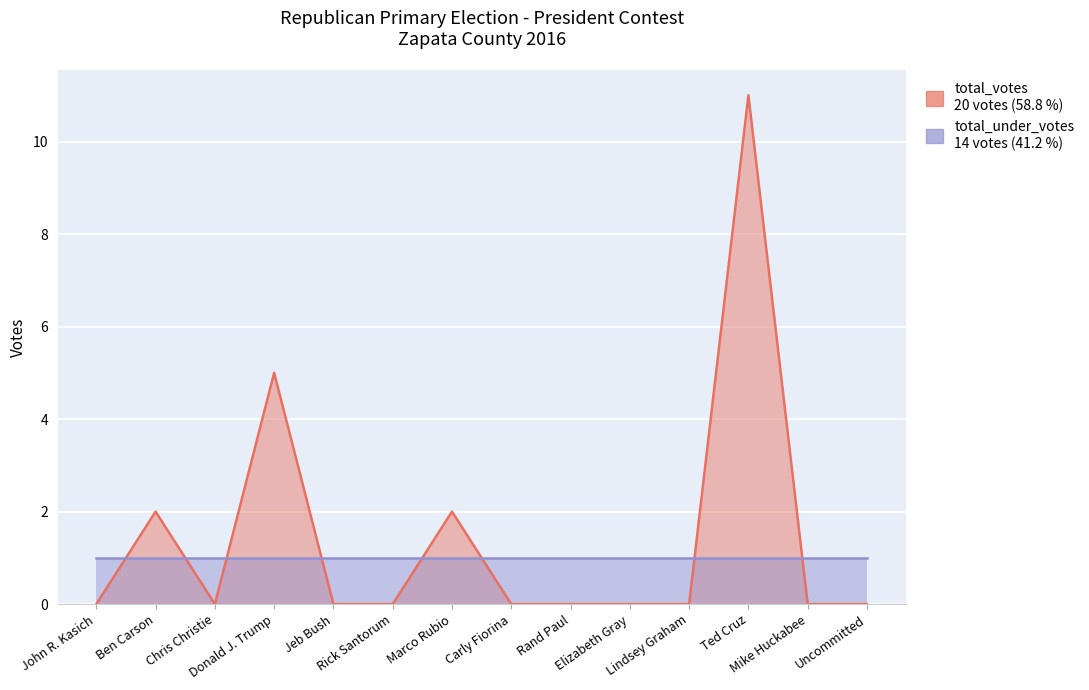

Reading right to left, what are all the values shown in this chart?

Uncommitted=0	Mike Huckabee=0	Ted Cruz=11	Lindsey Graham=0	Elizabeth Gray=0	Rand Paul=0	Carly Fiorina=0	Marco Rubio=2	Rick Santorum=0	Jeb Bush=0	Donald J. Trump=5	Chris Christie=0	Ben Carson=2	John R. Kasich=0